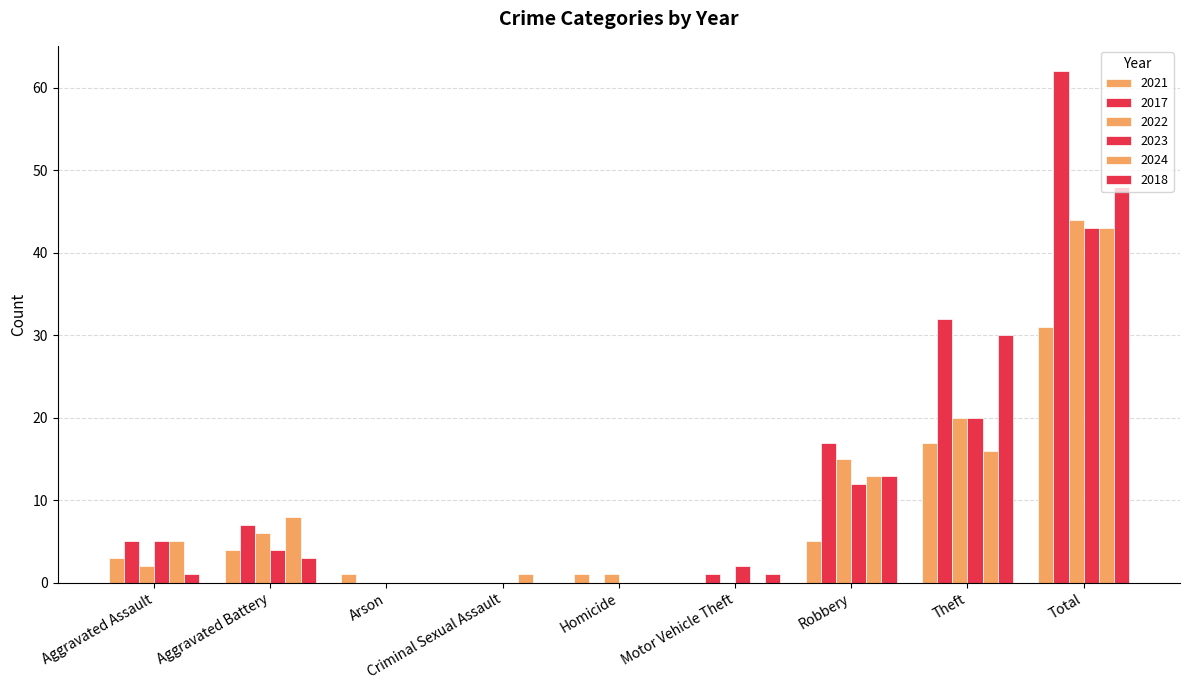

At which label does 2022 first exceed 2?

Aggravated Battery